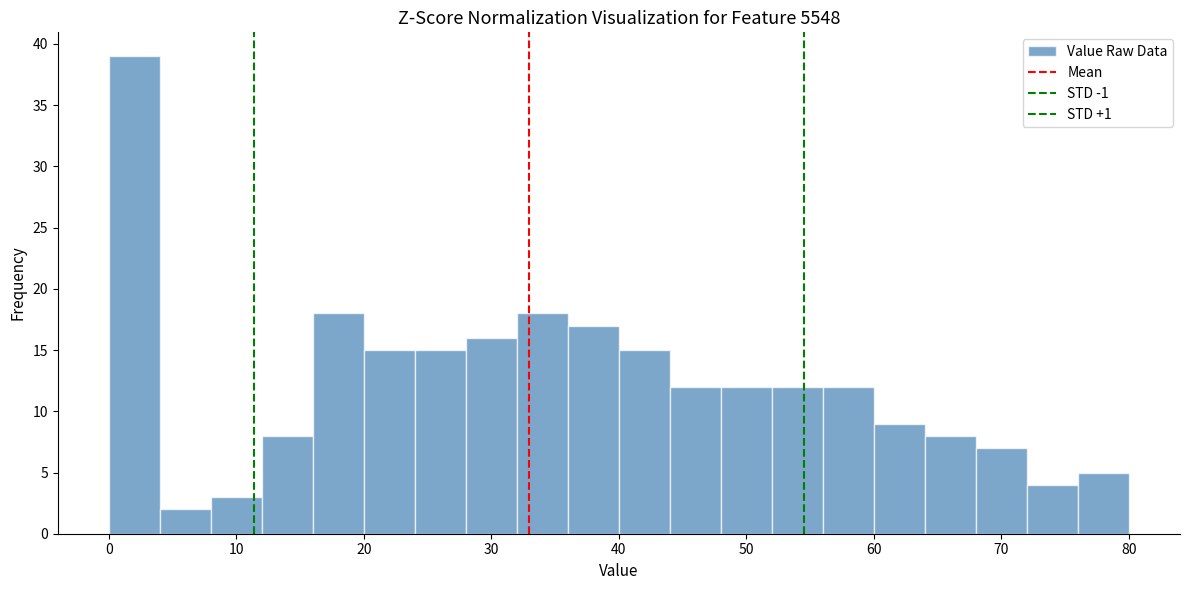

Reading left to right, transcribe this chart: for each bar, give the range it covers on the x-axis and its height. The values are not printed on the chart, so give them approximately, as read against the axis.

0 to 4: 39
4 to 8: 2
8 to 12: 3
12 to 16: 8
16 to 20: 18
20 to 24: 15
24 to 28: 15
28 to 32: 16
32 to 36: 18
36 to 40: 17
40 to 44: 15
44 to 48: 12
48 to 52: 12
52 to 56: 12
56 to 60: 12
60 to 64: 9
64 to 68: 8
68 to 72: 7
72 to 76: 4
76 to 80: 5